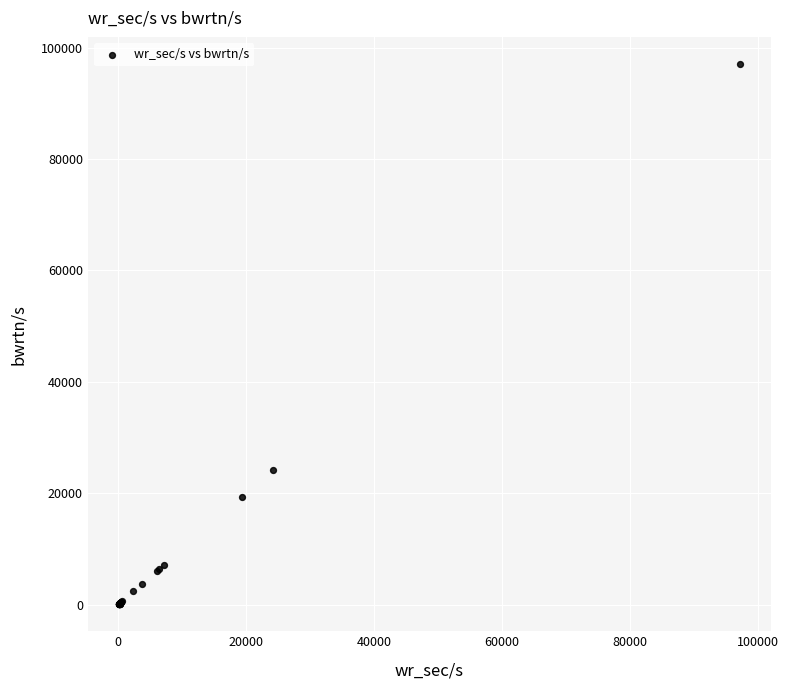

What Y value in the scatter plot is closest to 48588?

24129.6